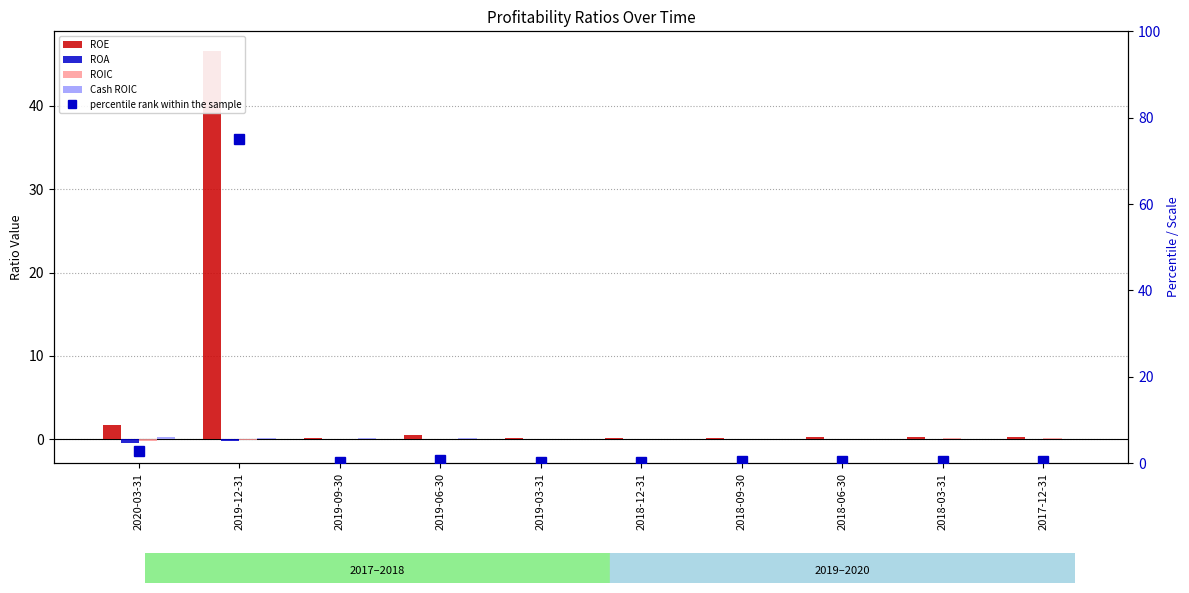

At which label is ROA closest to 0?

2019-09-30